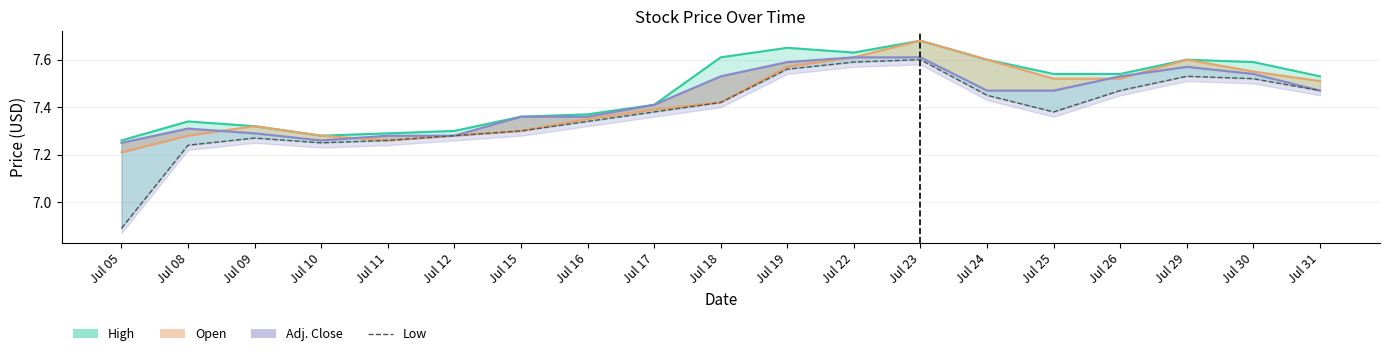

Does the chart have visible grid lines?

Yes